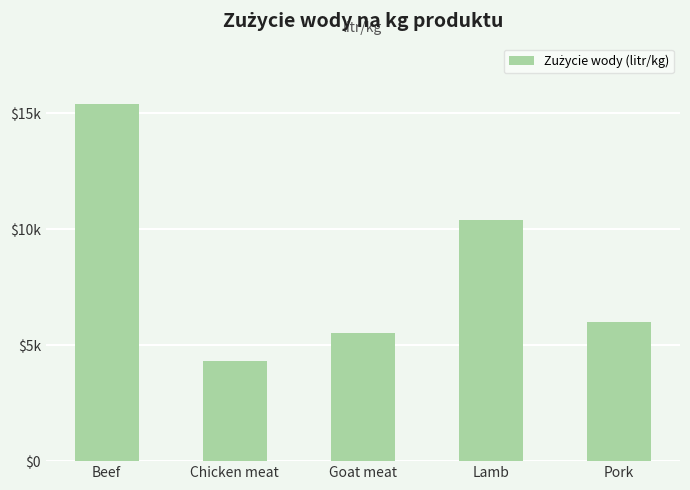

Which has a higher value, Chicken meat or Lamb?

Lamb